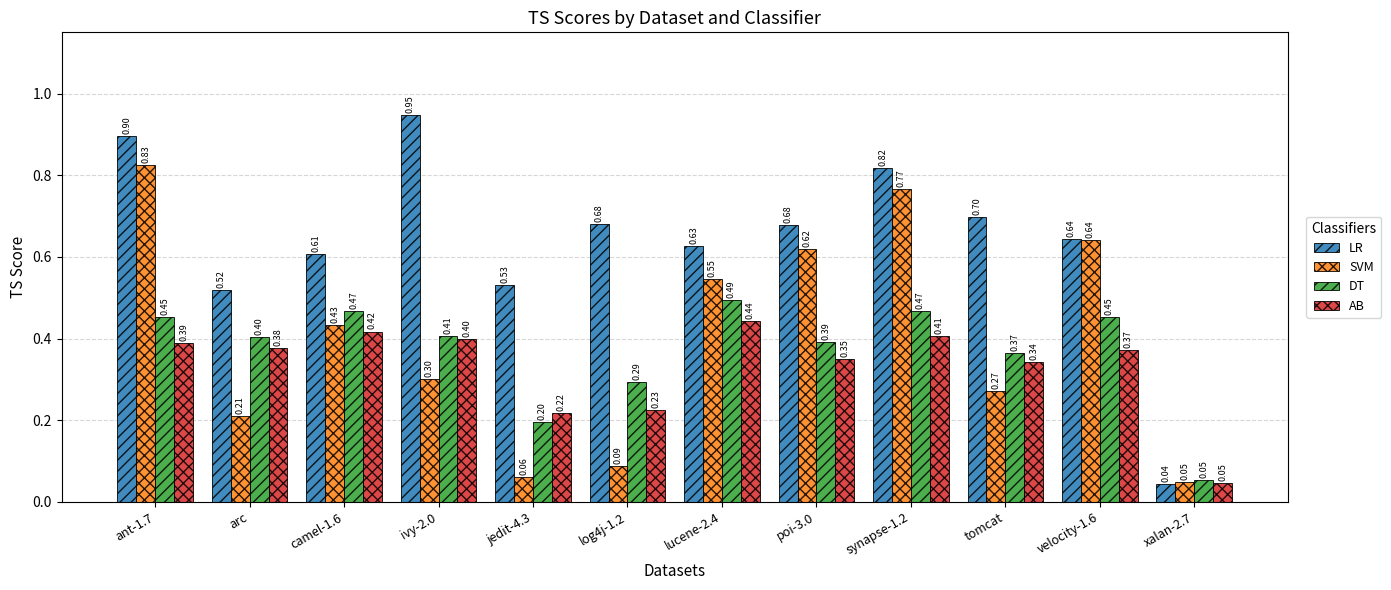

How many distinct data groups are displayed?

4